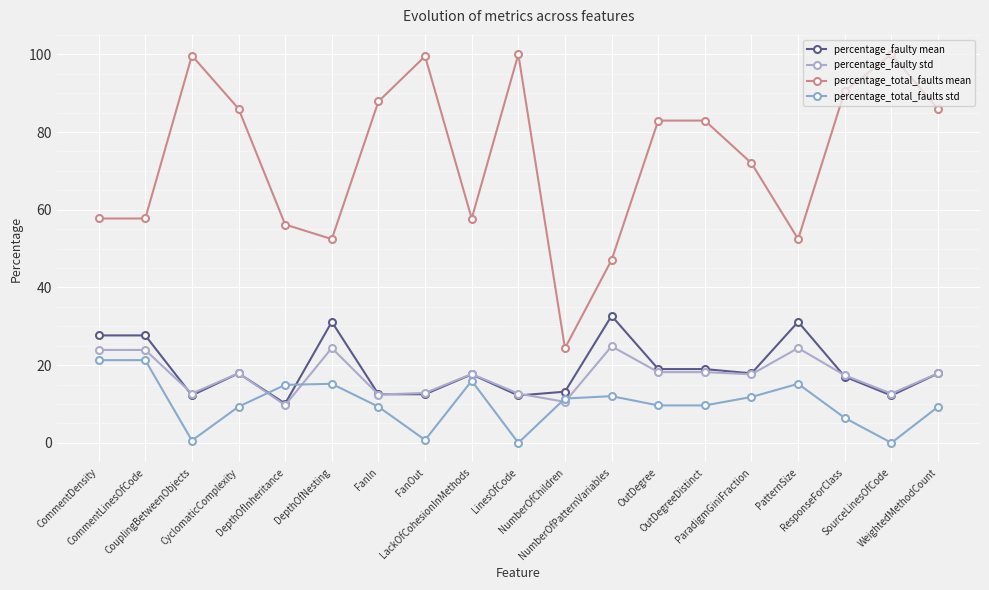

List the labels in order of percentage_total_faults mean value, largest first.

LinesOfCode, SourceLinesOfCode, CouplingBetweenObjects, FanOut, ResponseForClass, FanIn, CyclomaticComplexity, WeightedMethodCount, OutDegree, OutDegreeDistinct, ParadigmGiniFraction, CommentDensity, CommentLinesOfCode, LackOfCohesionInMethods, DepthOfInheritance, DepthOfNesting, PatternSize, NumberOfPatternVariables, NumberOfChildren